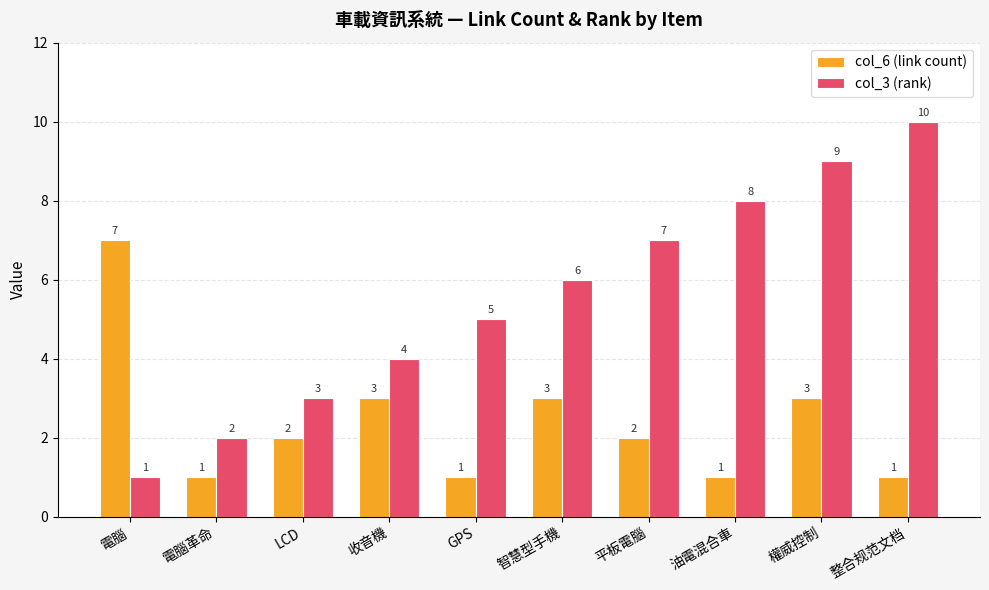

Is it true that col_3 (rank) equals 3 at LCD?

True